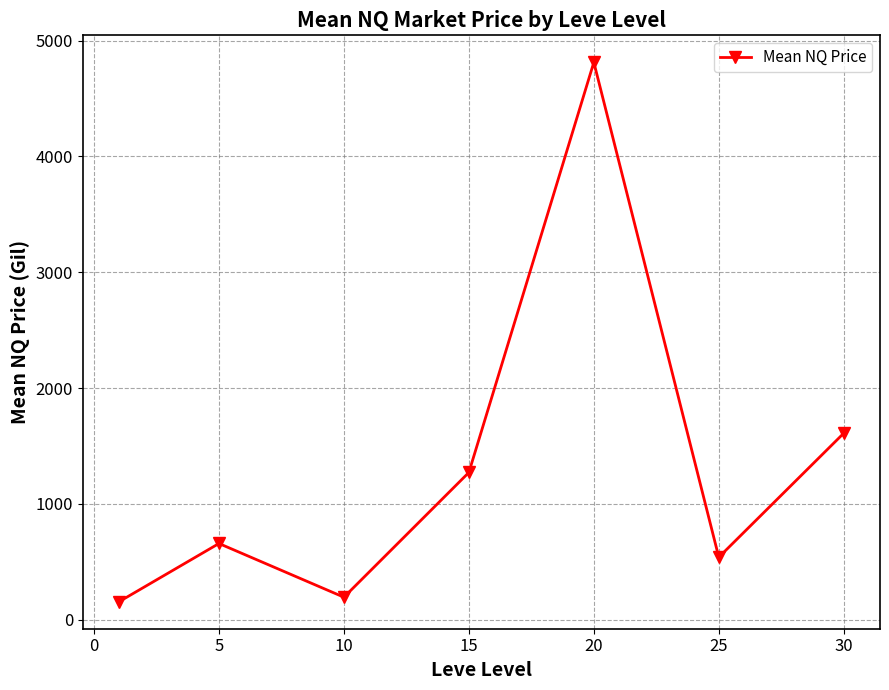

What is the value of the 6th point from the left?

539.3